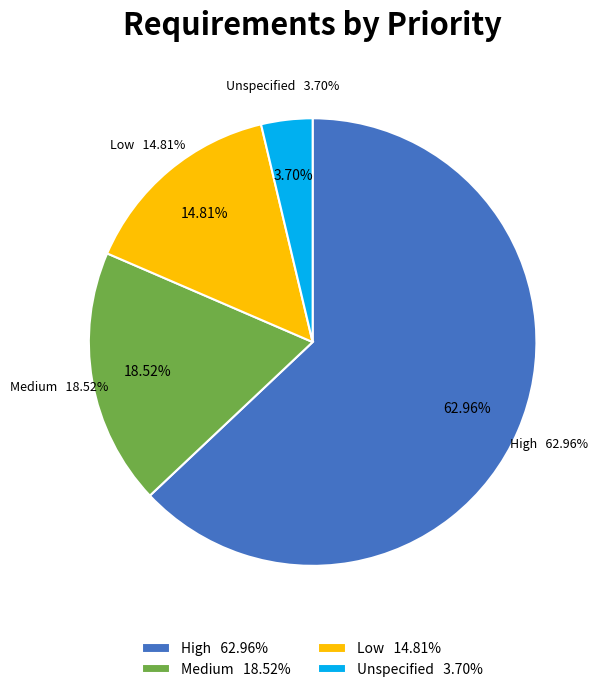

The Low slice represents 15% of the pie. True or false?

True